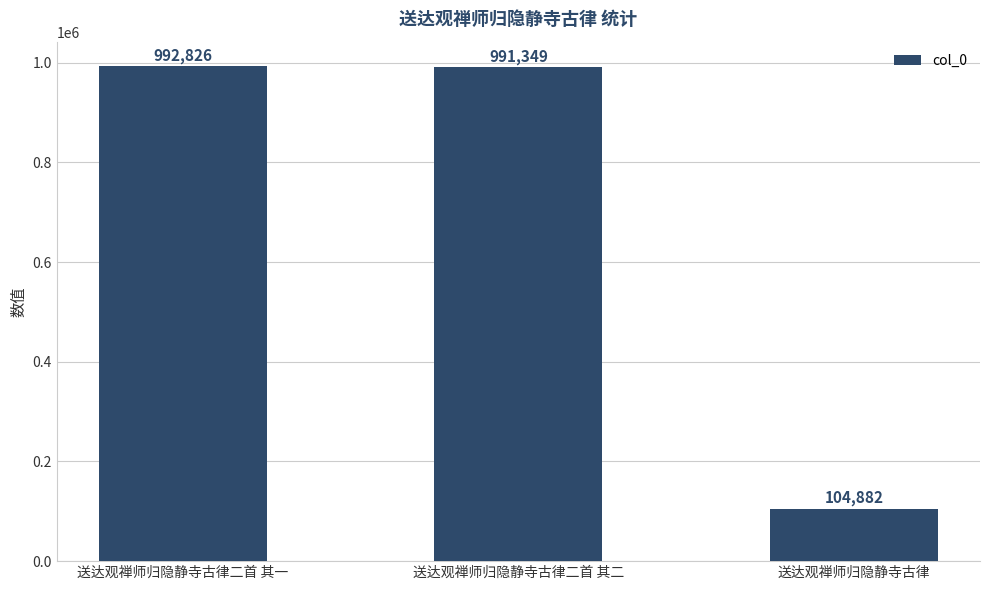

List the labels in order of value, largest first.

送达观禅师归隐静寺古律二首 其一, 送达观禅师归隐静寺古律二首 其二, 送达观禅师归隐静寺古律